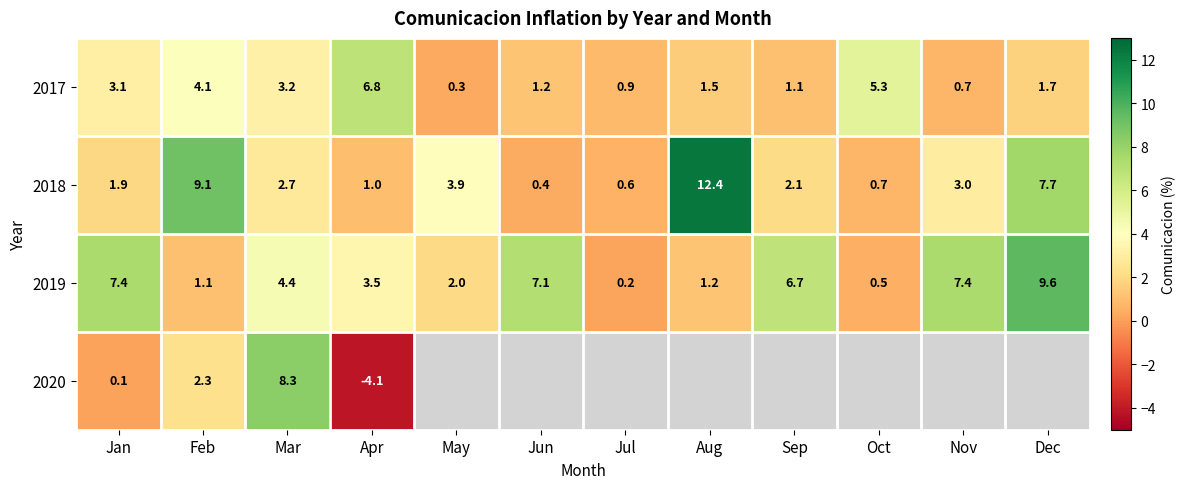

What value does the 2019 series have at May?

2.0